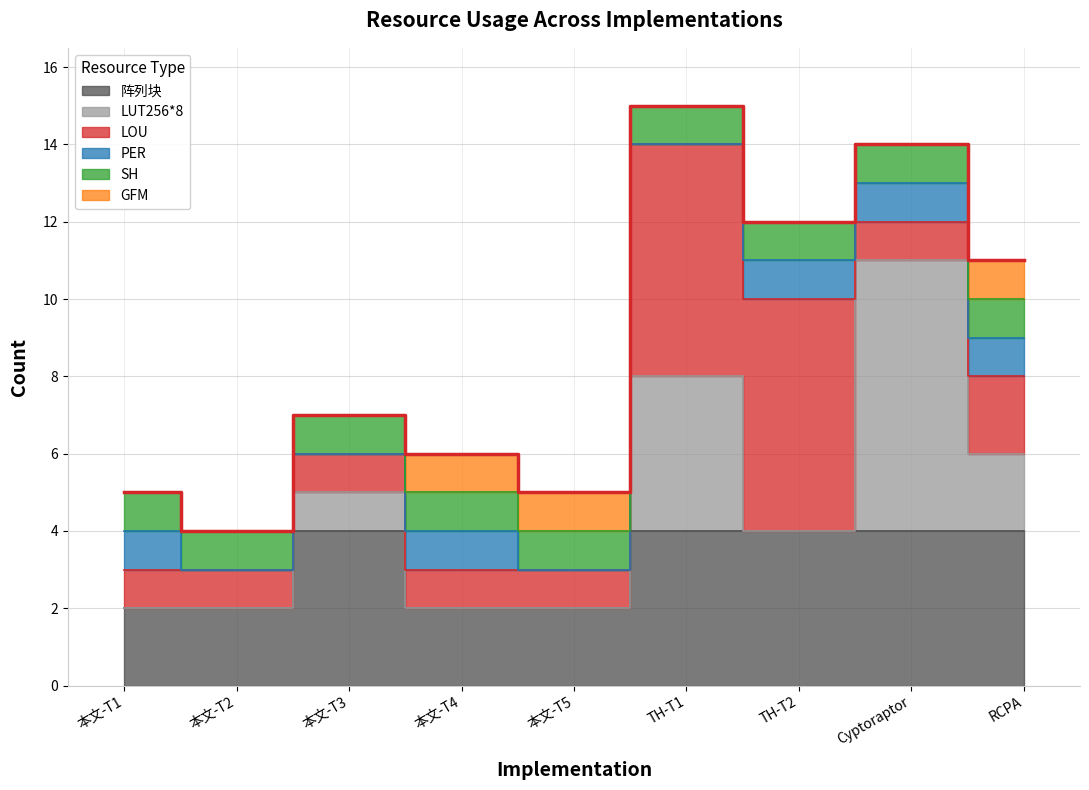

How many categories are shown in the chart?

9